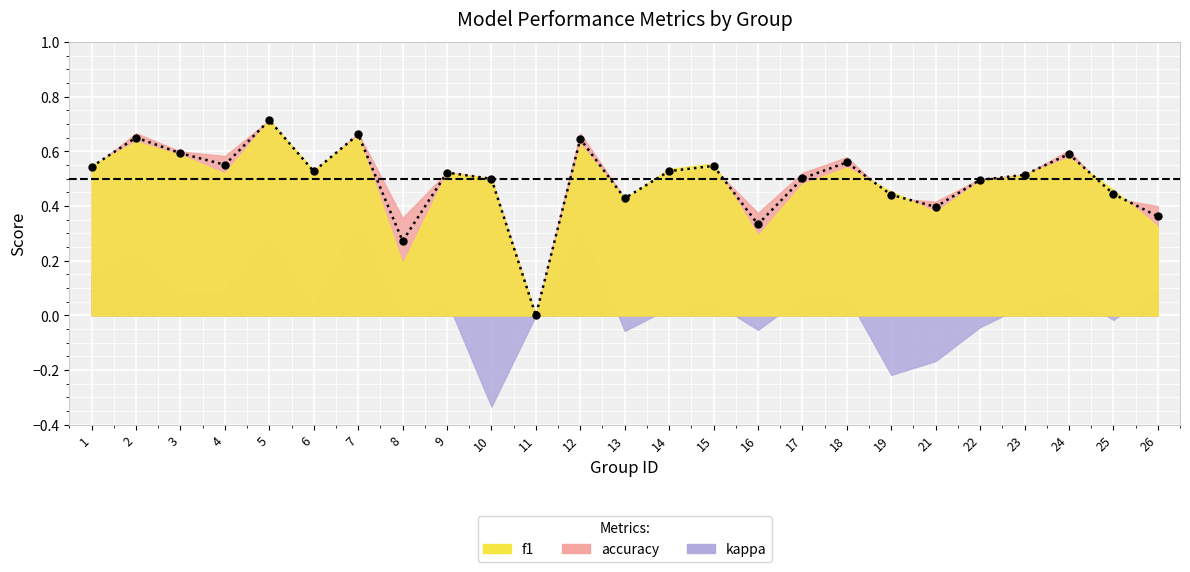

Reading left to right, extract all data points from this chart.

f1: 1=0.5	2=0.6	3=0.6	4=0.5	5=0.7	6=0.5	7=0.7	8=0.2	9=0.5	10=0.5	11=0.0	12=0.6	13=0.4	14=0.5	15=0.6	16=0.3	17=0.5	18=0.5	19=0.5	21=0.4	22=0.5	23=0.5	24=0.6	25=0.5	26=0.3
accuracy: 1=0.5	2=0.7	3=0.6	4=0.6	5=0.7	6=0.5	7=0.7	8=0.4	9=0.5	10=0.5	11=0.0	12=0.7	13=0.4	14=0.5	15=0.5	16=0.4	17=0.5	18=0.6	19=0.4	21=0.4	22=0.5	23=0.5	24=0.6	25=0.4	26=0.4
kappa: 1=0.2	2=0.2	3=0.1	4=0.1	5=0.3	6=0.0	7=0.3	8=0.0	9=0.1	10=-0.3	11=0.0	12=0.3	13=-0.1	14=0.0	15=0.0	16=-0.1	17=0.1	18=0.1	19=-0.2	21=-0.2	22=-0.0	23=0.0	24=0.1	25=-0.0	26=0.1